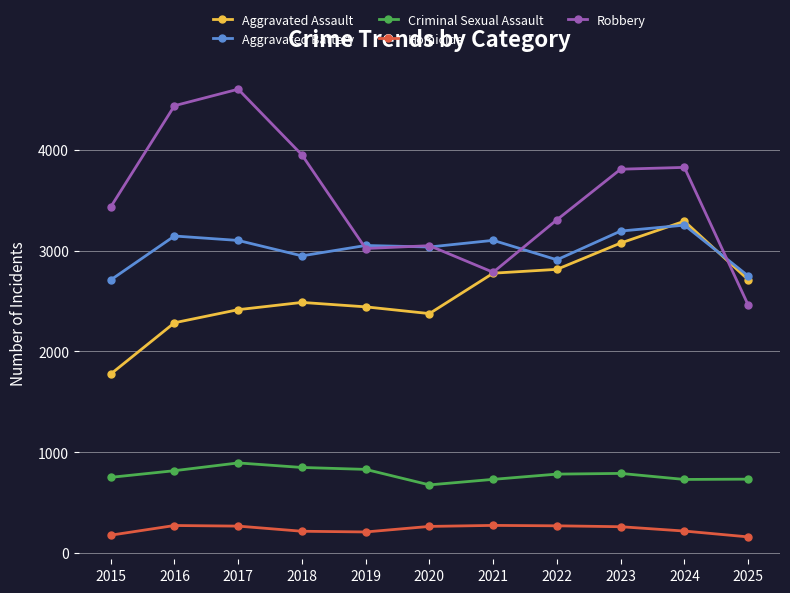

Is it true that Homicide equals 264 at 2020?

True